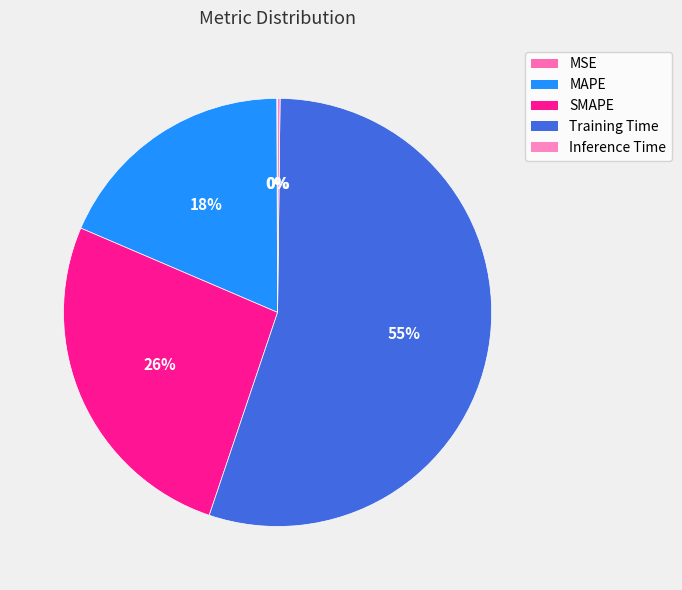

What portion of the pie excludes MAPE?

81.5%